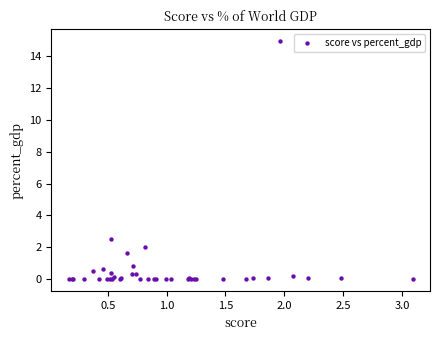

What Y value in the scatter plot is closest to 7?

2.5